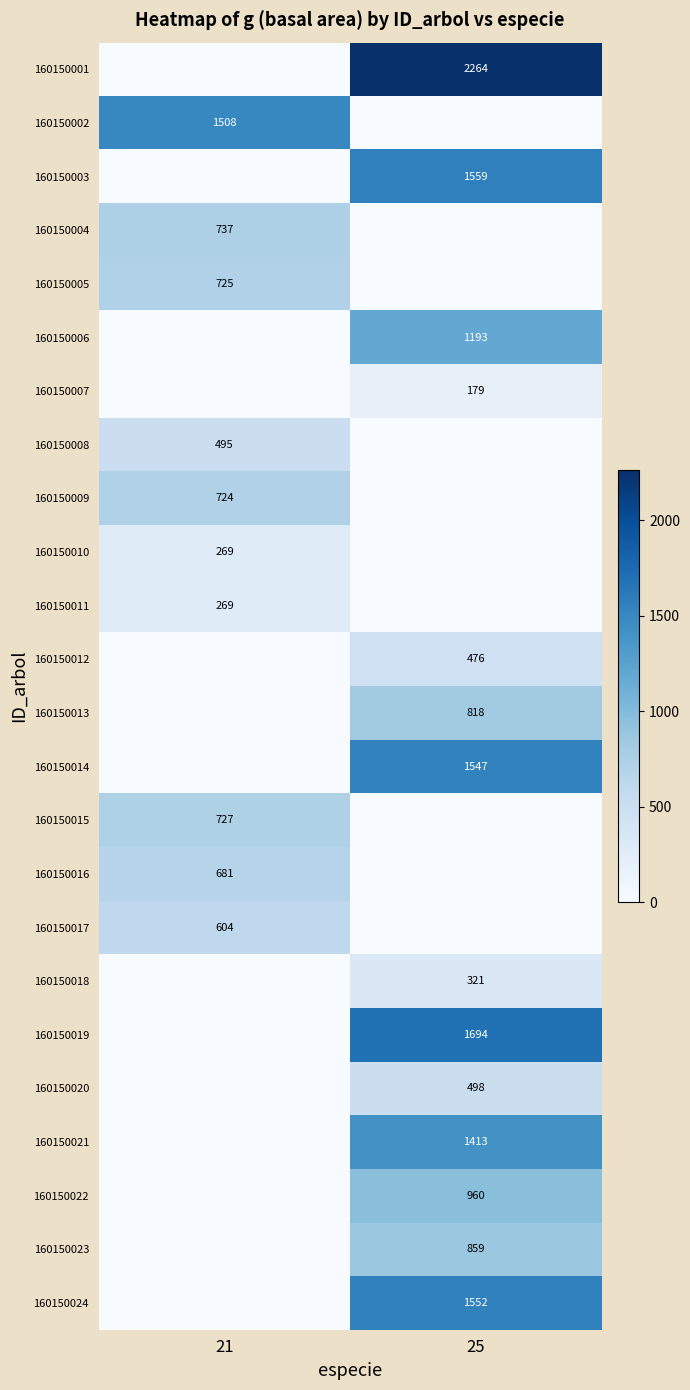

The 160150005 series shows 1195 at 21. True or false?

False